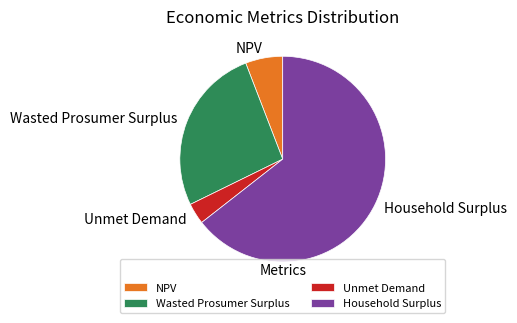

Does Household Surplus represent more than half of the total?

Yes